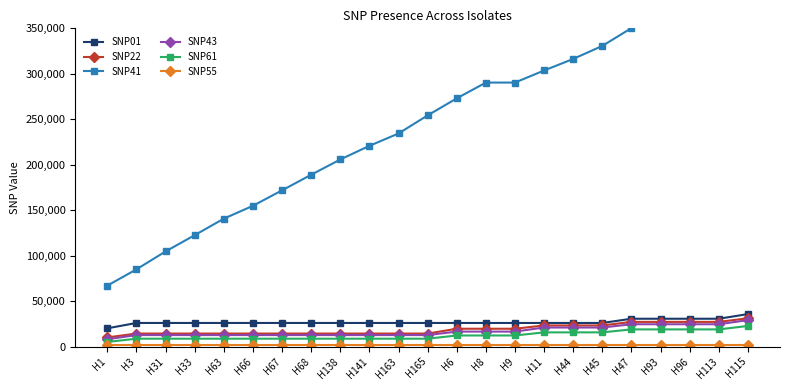

True or false: SNP22 has more than 1 points higher than both neighbors.

False